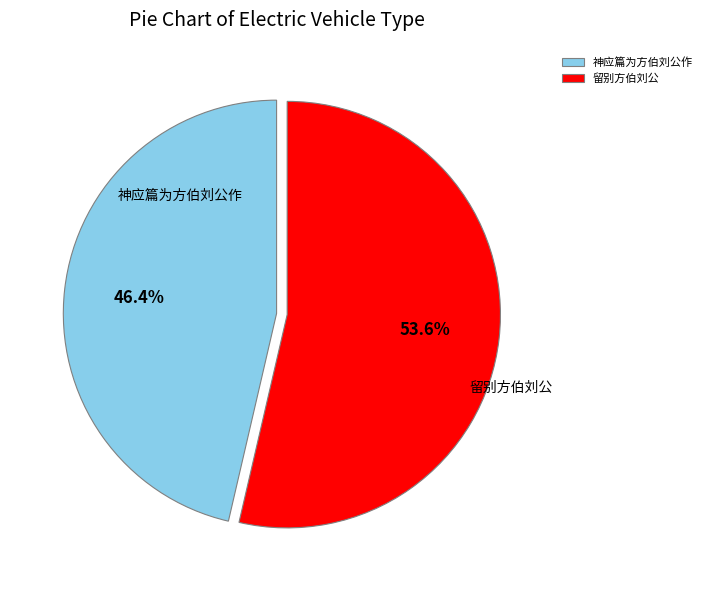

What percentage is the 神应篇为方伯刘公作 slice, to the nearest percent?

46%